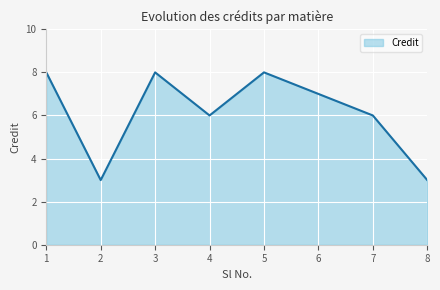

How many categories are shown in the chart?

8